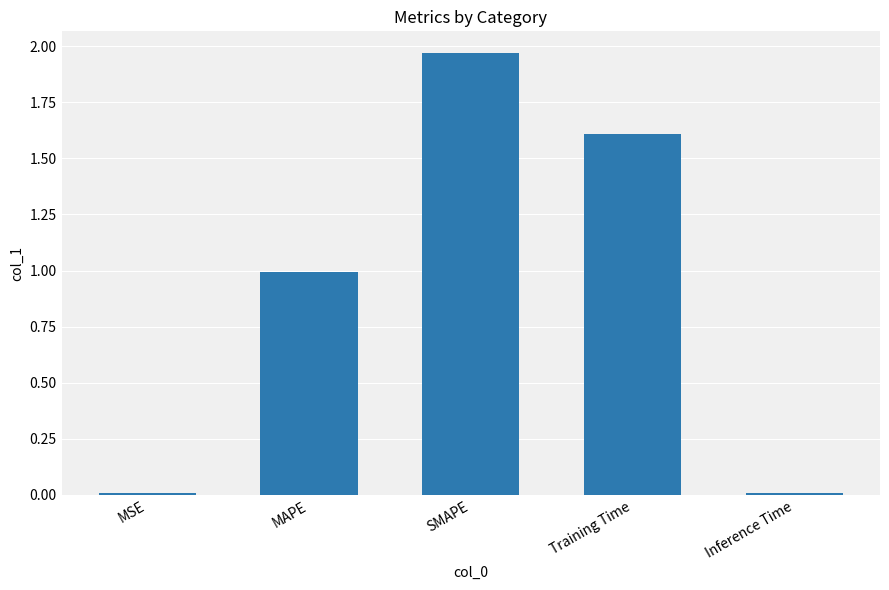

What position from the left is Training Time?

4